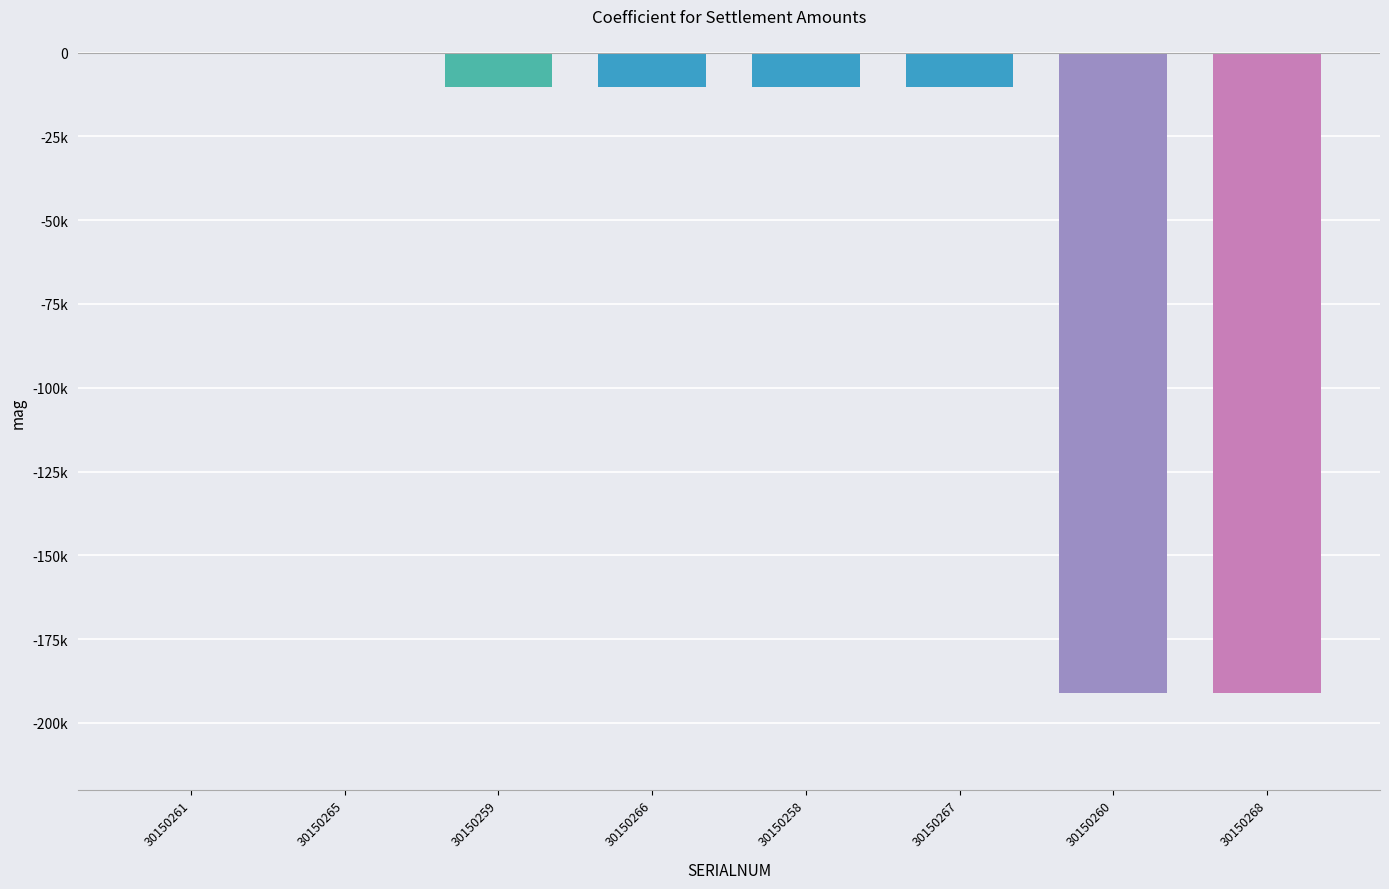

Rank the categories by value from highest to lowest.

30150261, 30150265, 30150259, 30150266, 30150258, 30150267, 30150260, 30150268